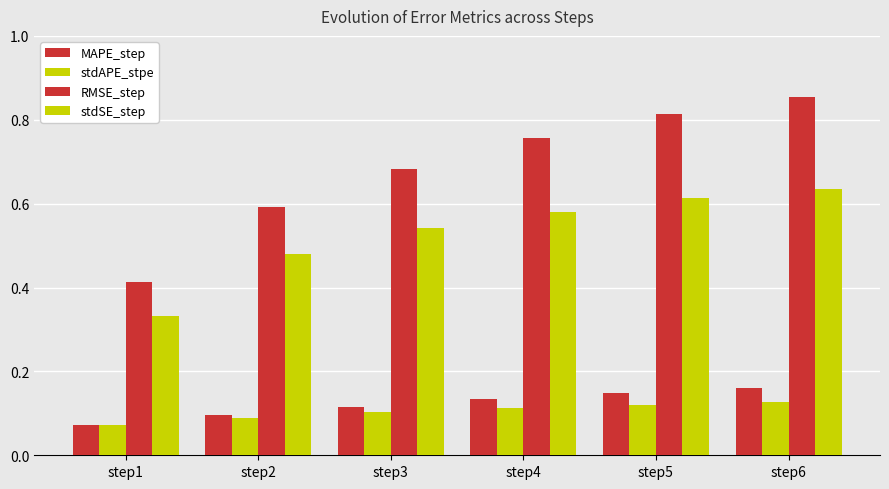

What is the total value across all series at step6?

1.8